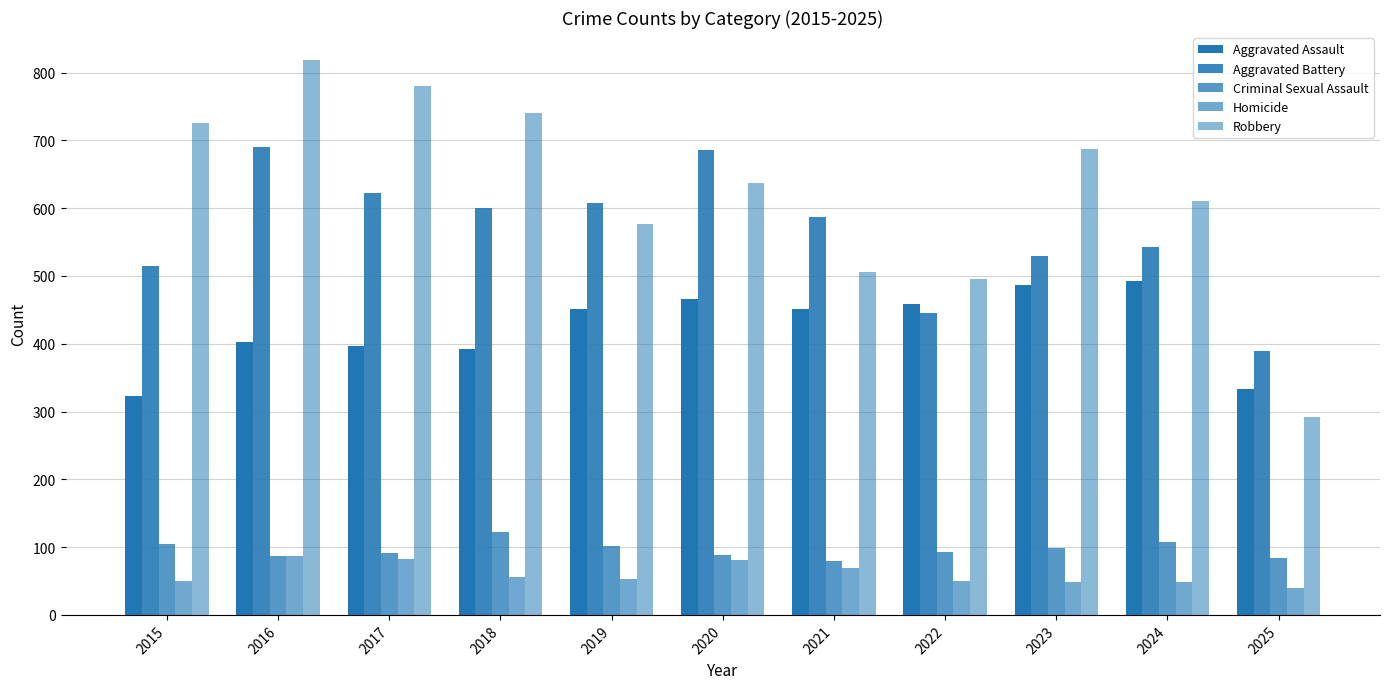

How many data points in Aggravated Assault are less than 452?

5